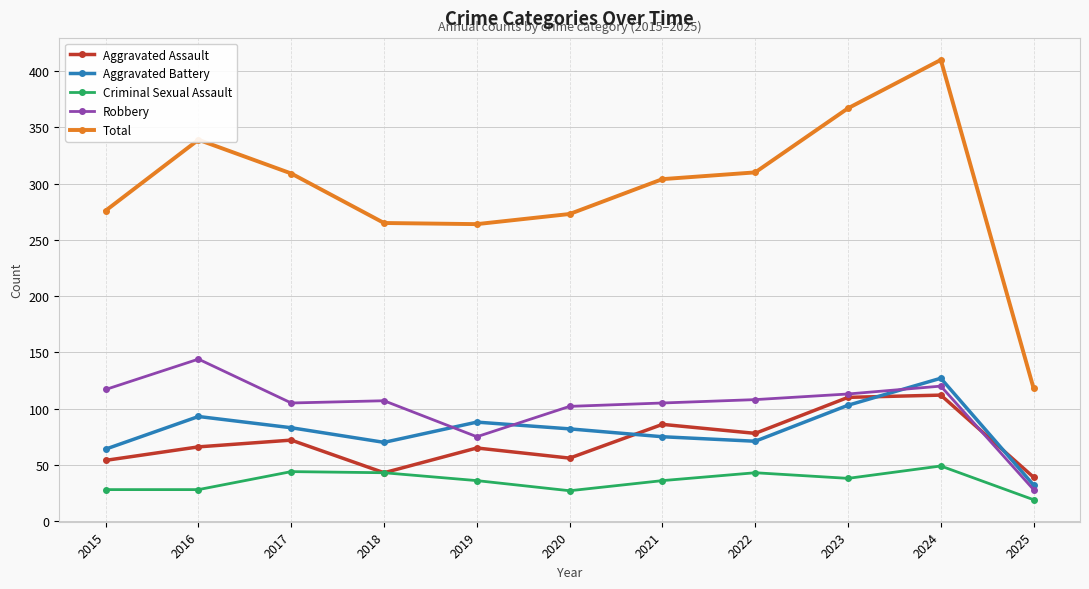

Between 2020 and 2023, which series saw the biggest shift?

Total